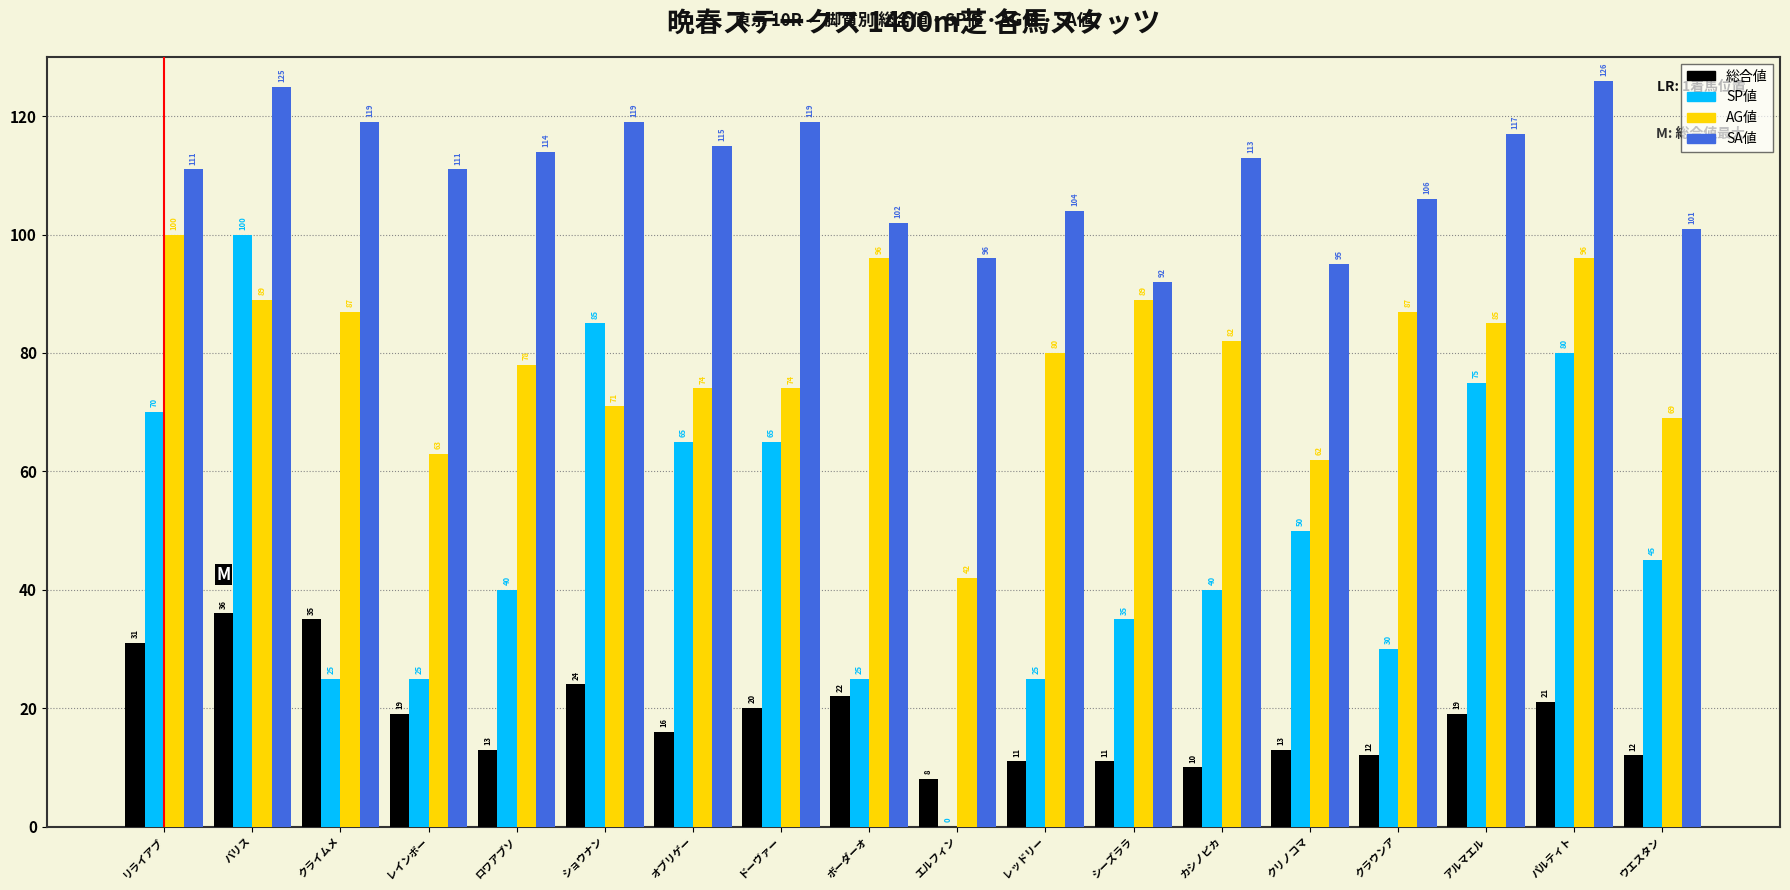

What is the total value across all series at オブリゲー?

270